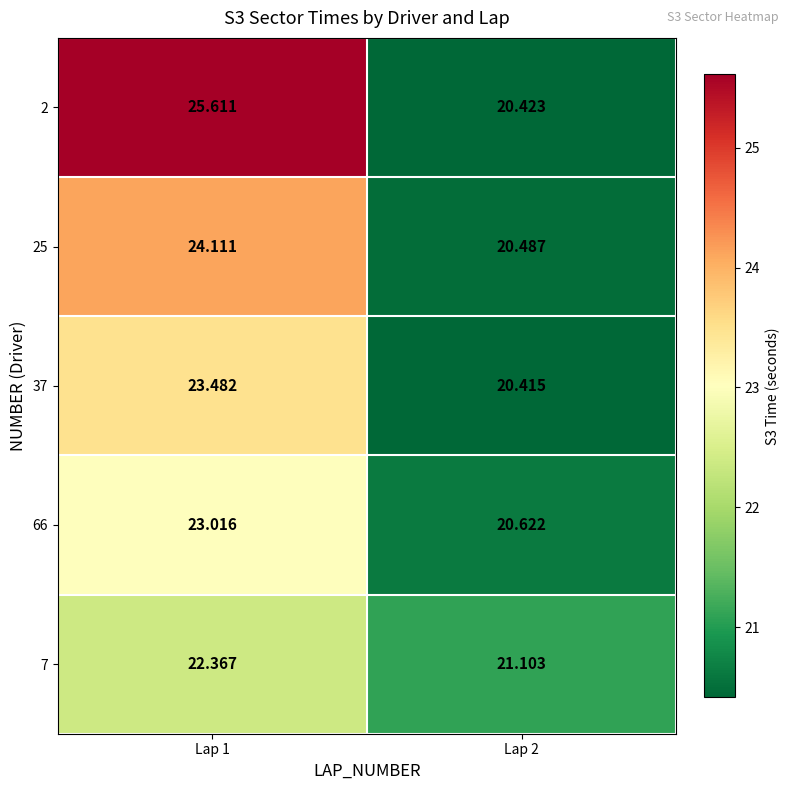

Between Lap 1 and Lap 2, which series saw the biggest shift?

2